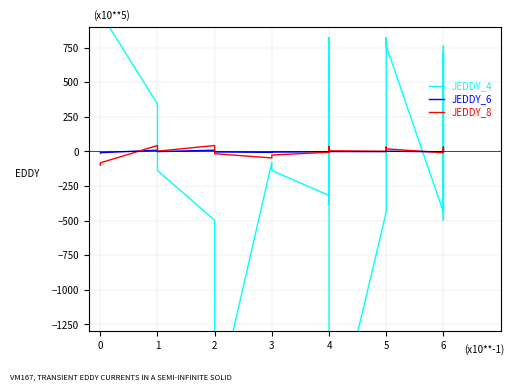

Rank the series by their average value, from highest to lowest.

JEDDY_6, JEDDY_8, JEDDY_4